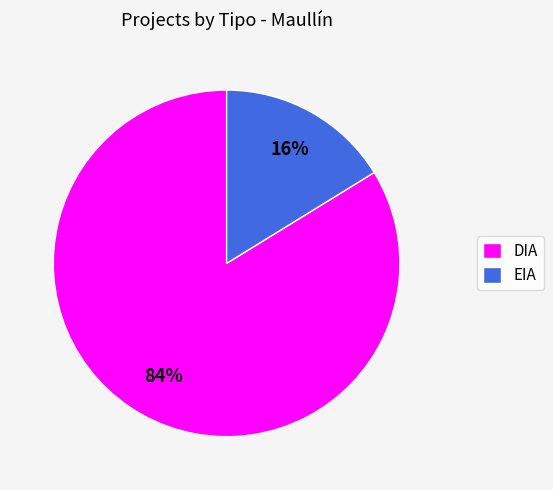

What percentage is the EIA slice, to the nearest percent?

16%